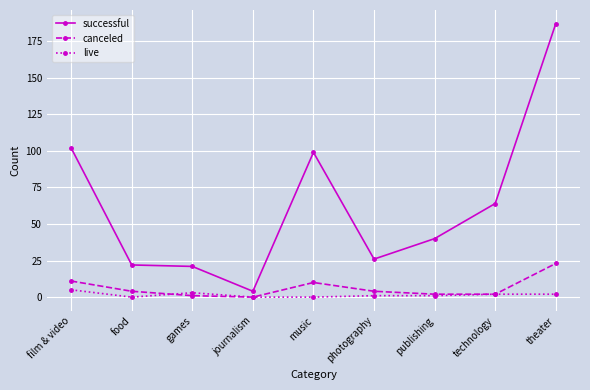

True or false: live has a value of 5 at film & video.

True